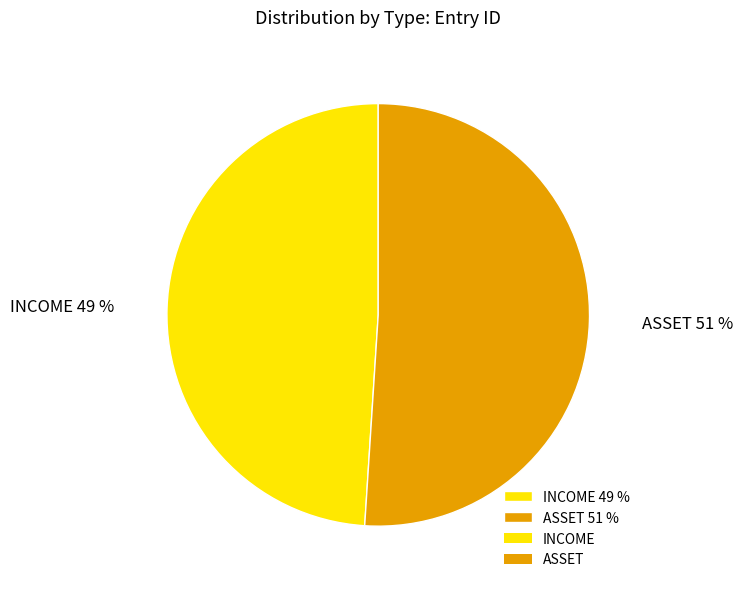

Is it true that ASSET is 64% of the pie?

False